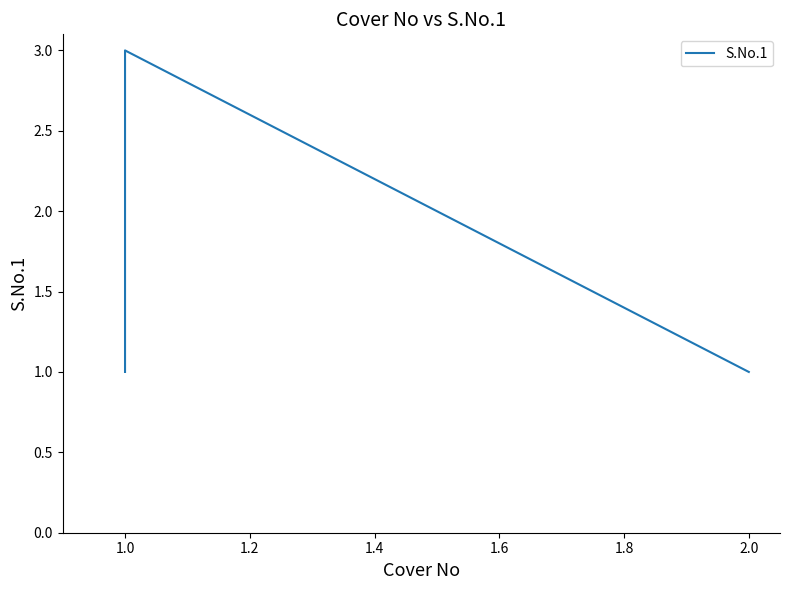

What is the maximum value shown in the chart?

3